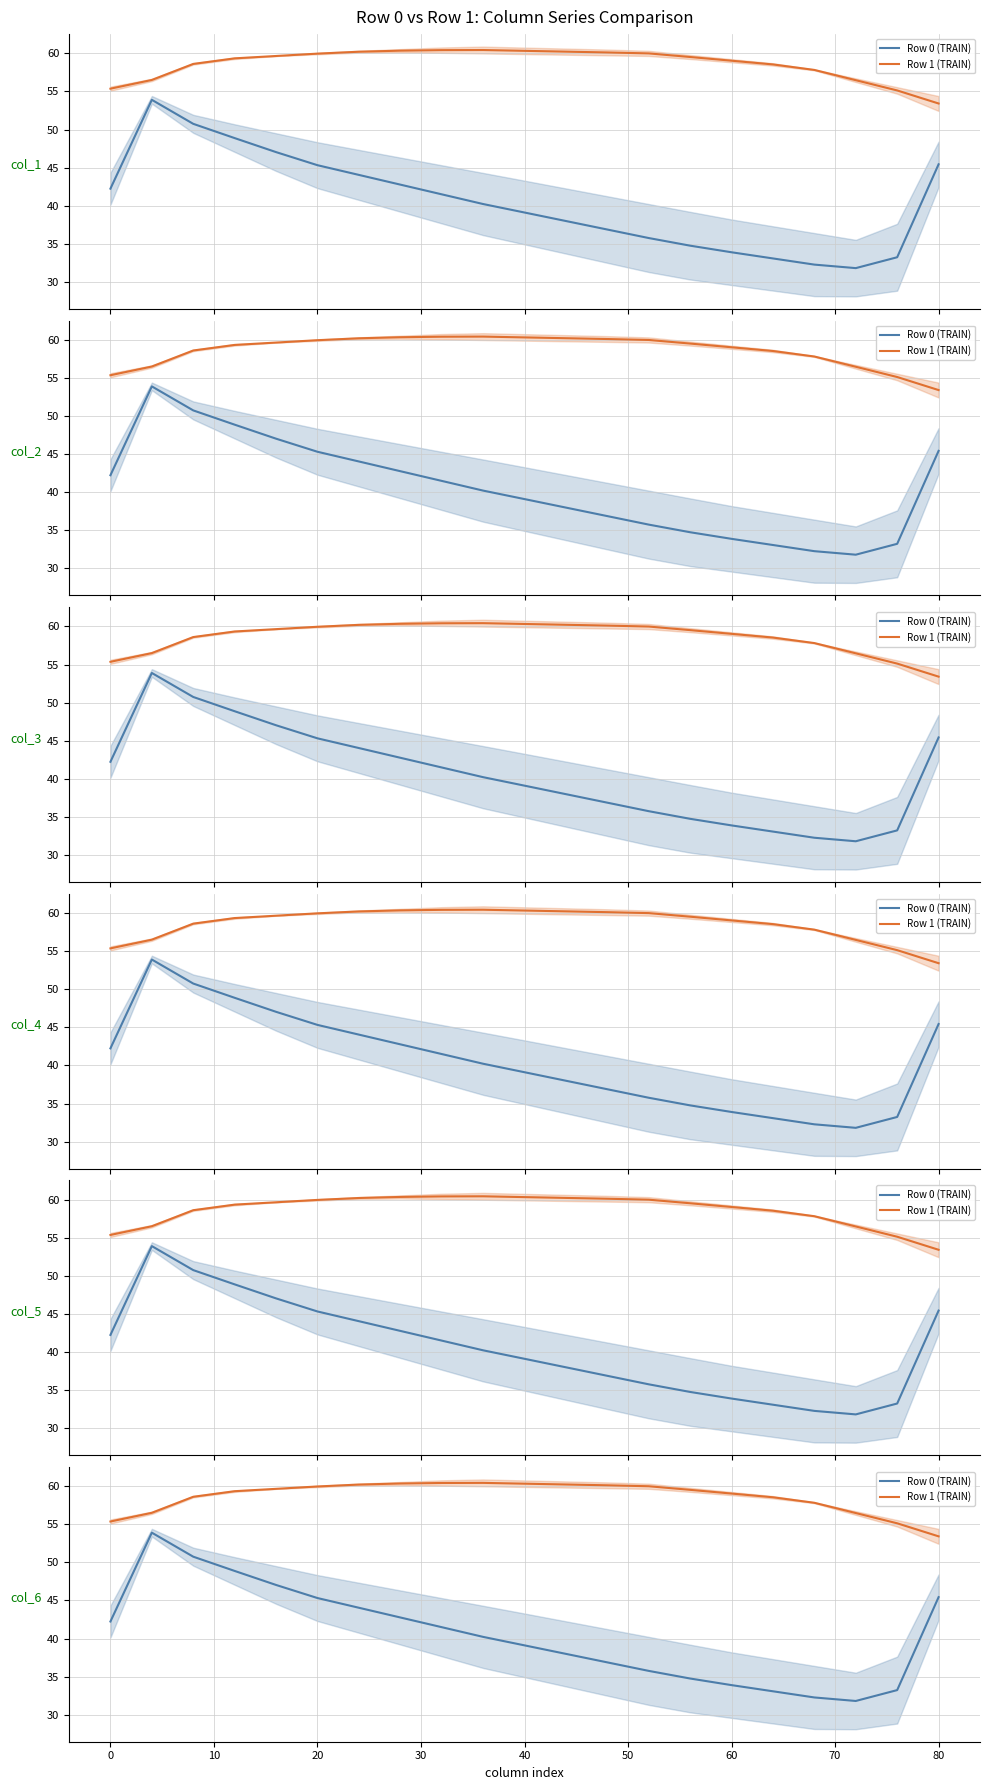

What is the maximum value shown in the chart?

60.4